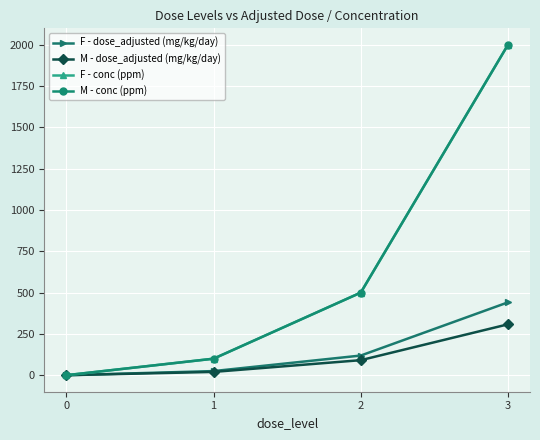

What is the sum of the M - conc (ppm) values at 3 and 0?

2000